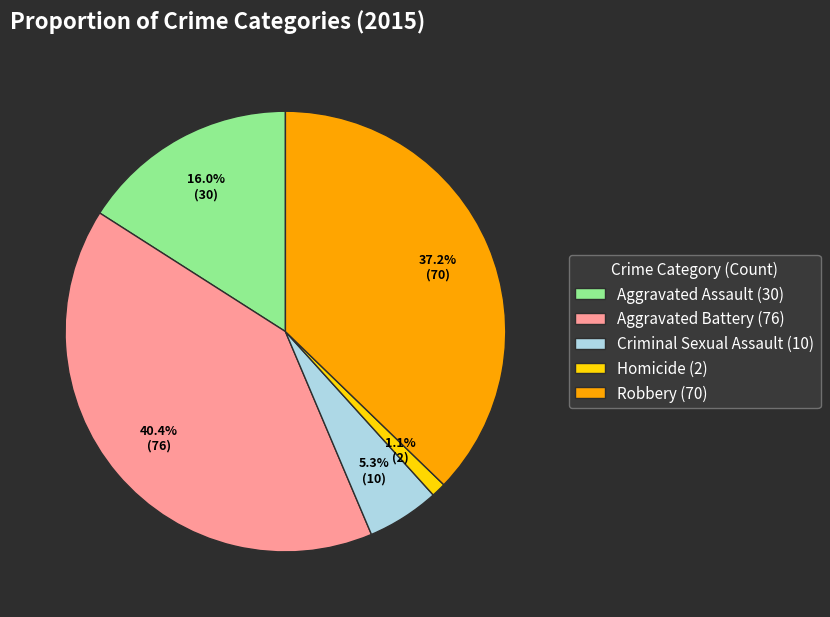

To the nearest percent, what is the difference between the largest and smallest slice percentages?

39%